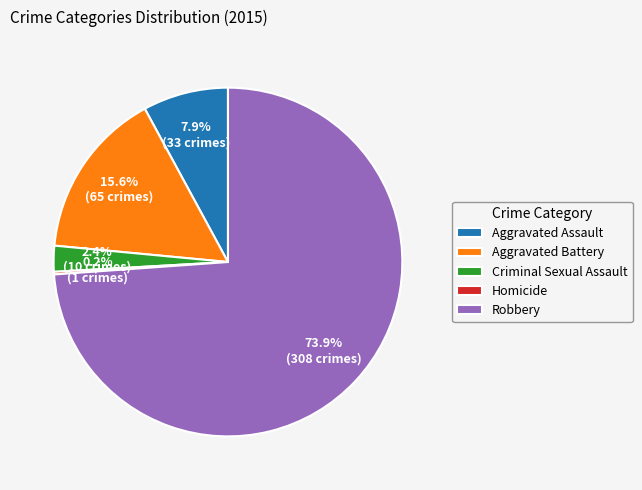

The Aggravated Assault slice represents 8% of the pie. True or false?

True